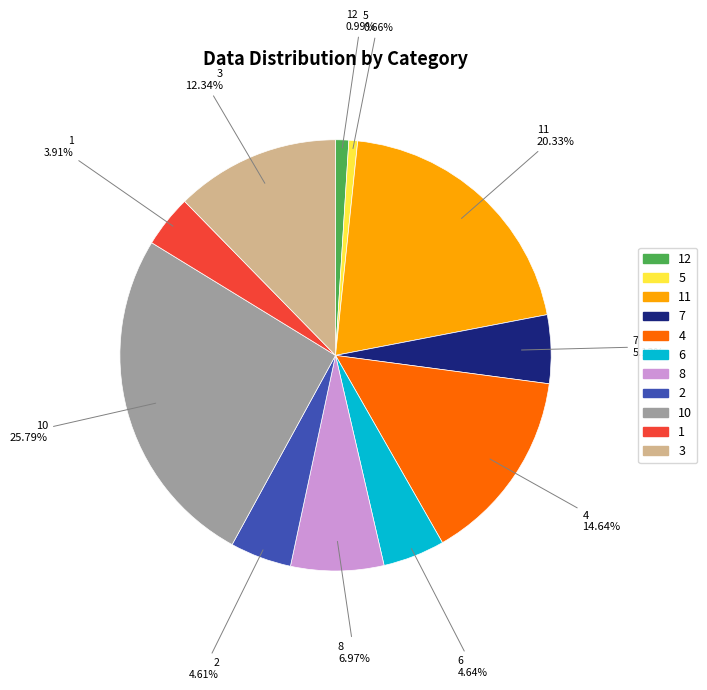

Is there a majority slice in this chart?

No